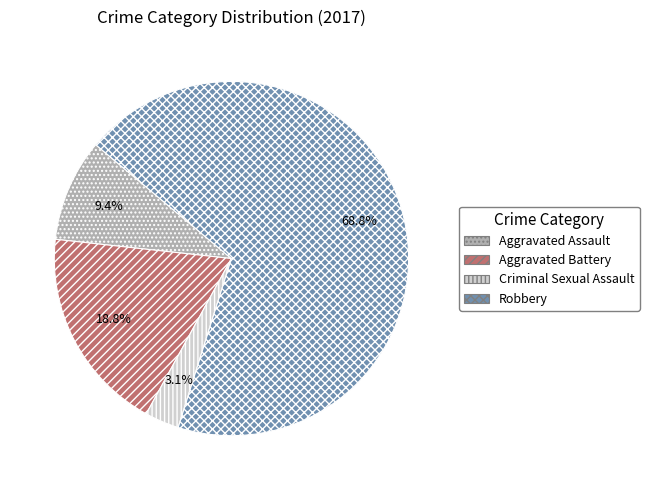

Count the number of slices in the pie.

4